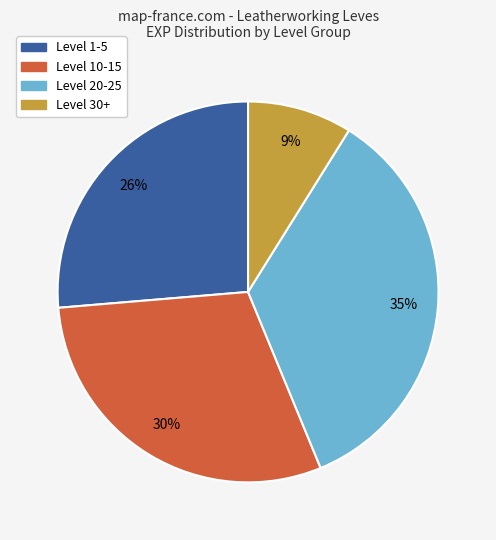

Is there any slice that represents more than half of the pie?

No